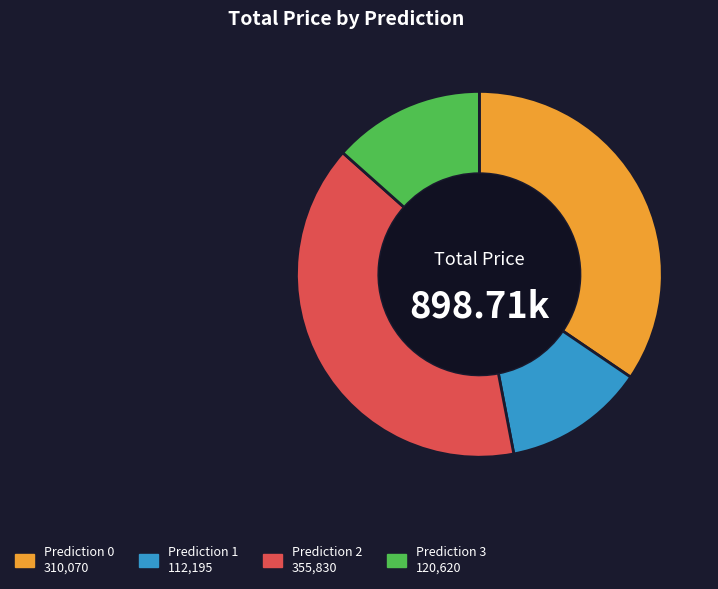

Does any single category account for the majority?

No